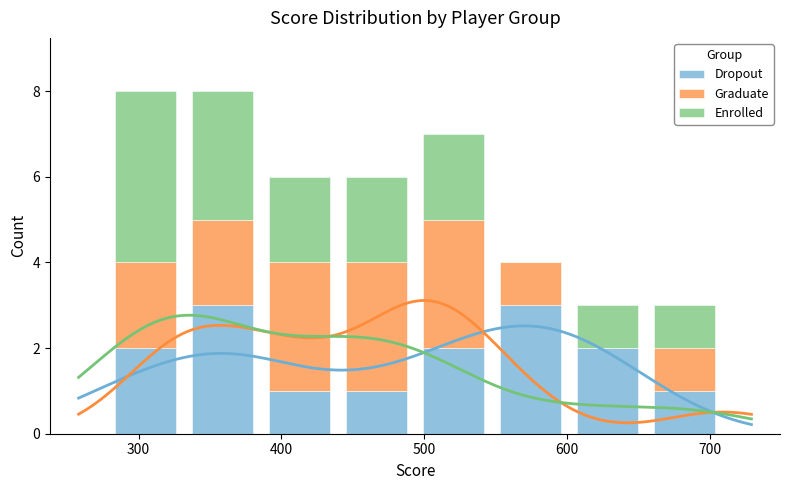

What is the sum of all Dropout values?

15